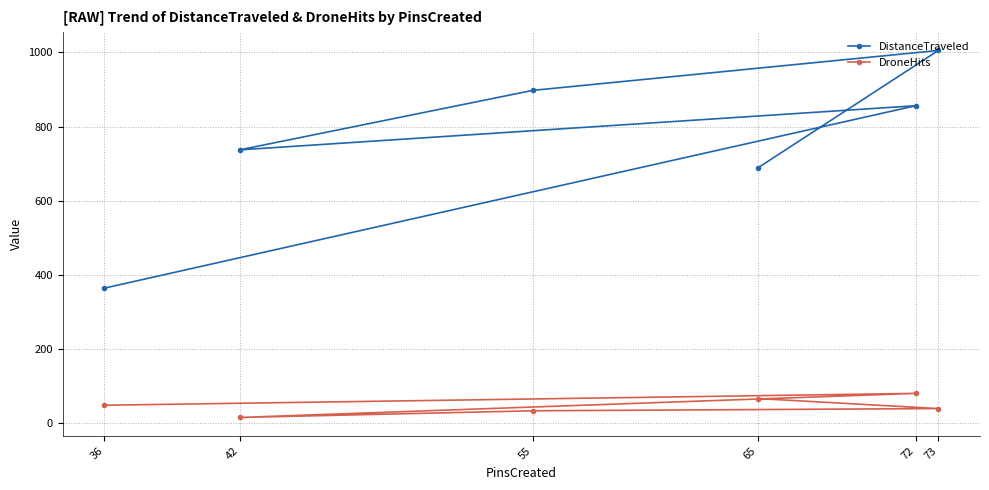

What is the value of the DistanceTraveled point at the 1st from the left?

364.0